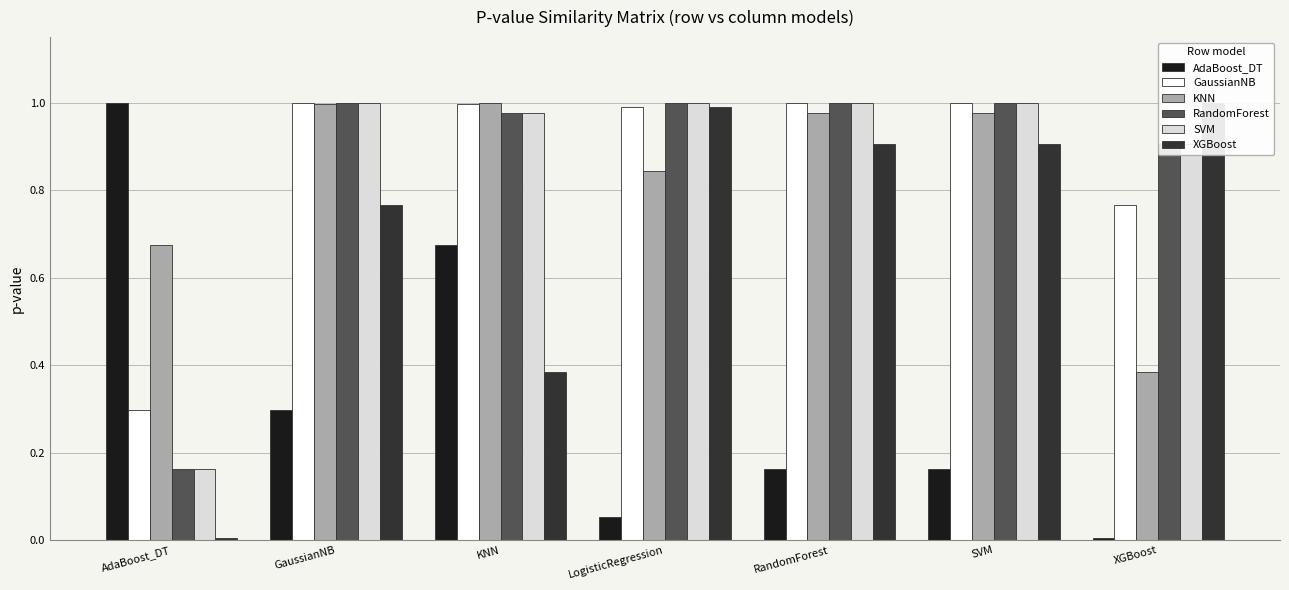

Reading left to right, transcribe all the data shown in this chart.

AdaBoost_DT: 1.0	0.3	0.7	0.1	0.2	0.2	0.0
GaussianNB: 0.3	1.0	1.0	1.0	1.0	1.0	0.8
KNN: 0.7	1.0	1.0	0.8	1.0	1.0	0.4
RandomForest: 0.2	1.0	1.0	1.0	1.0	1.0	0.9
SVM: 0.2	1.0	1.0	1.0	1.0	1.0	0.9
XGBoost: 0.0	0.8	0.4	1.0	0.9	0.9	1.0